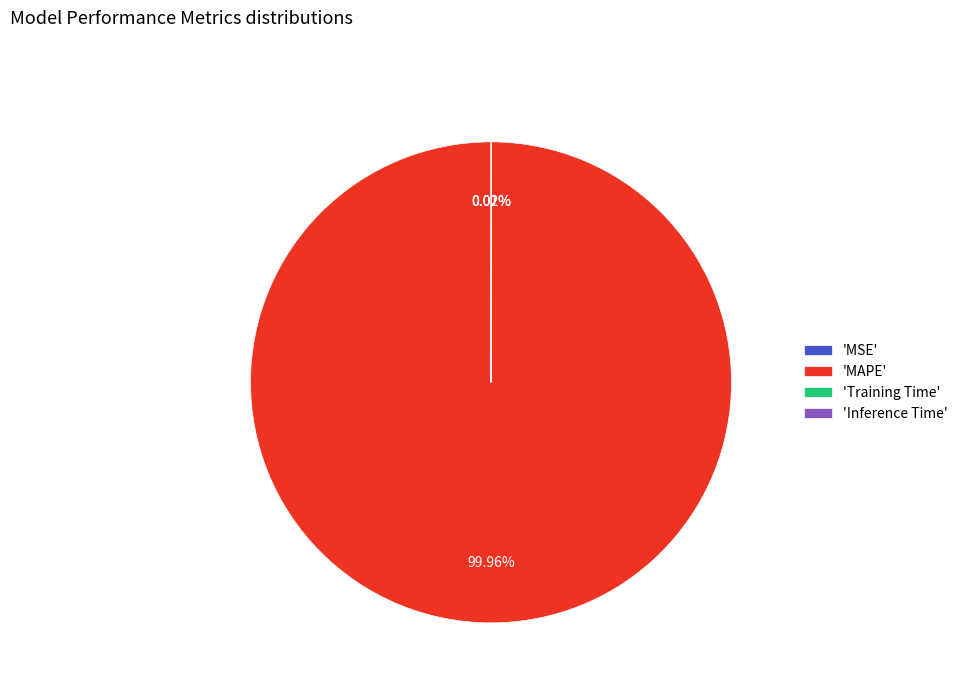

Does 'MAPE' represent more than half of the total?

Yes